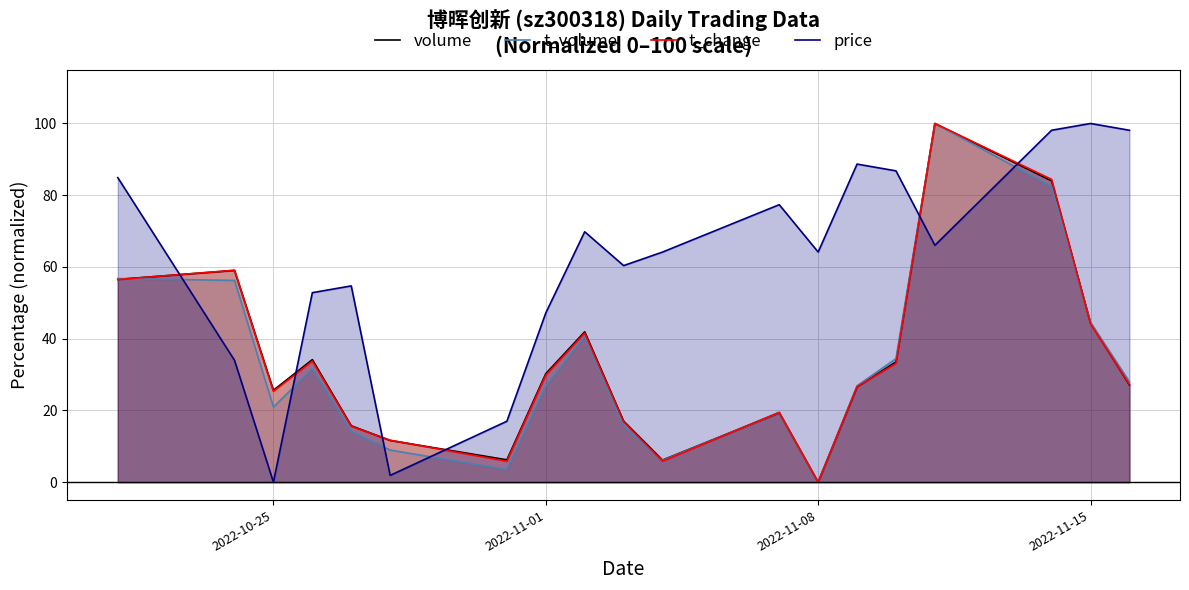

What is the greatest value displayed?

100.0